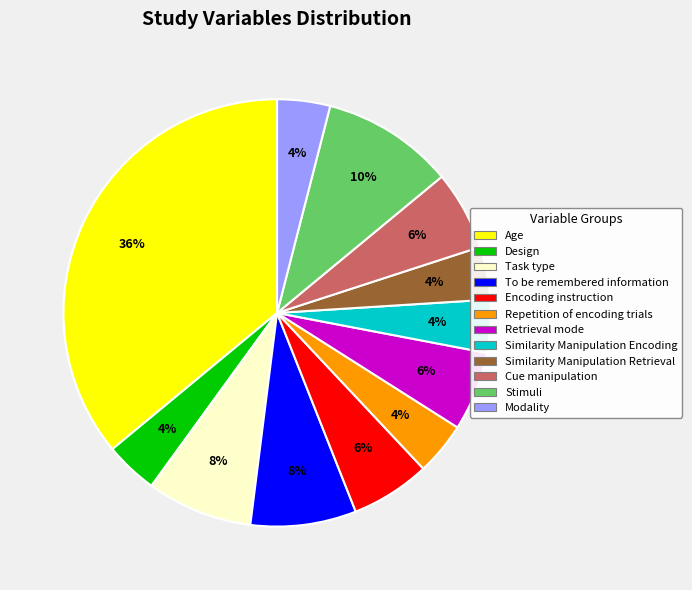

Which has a higher value, Age or To be remembered information?

Age